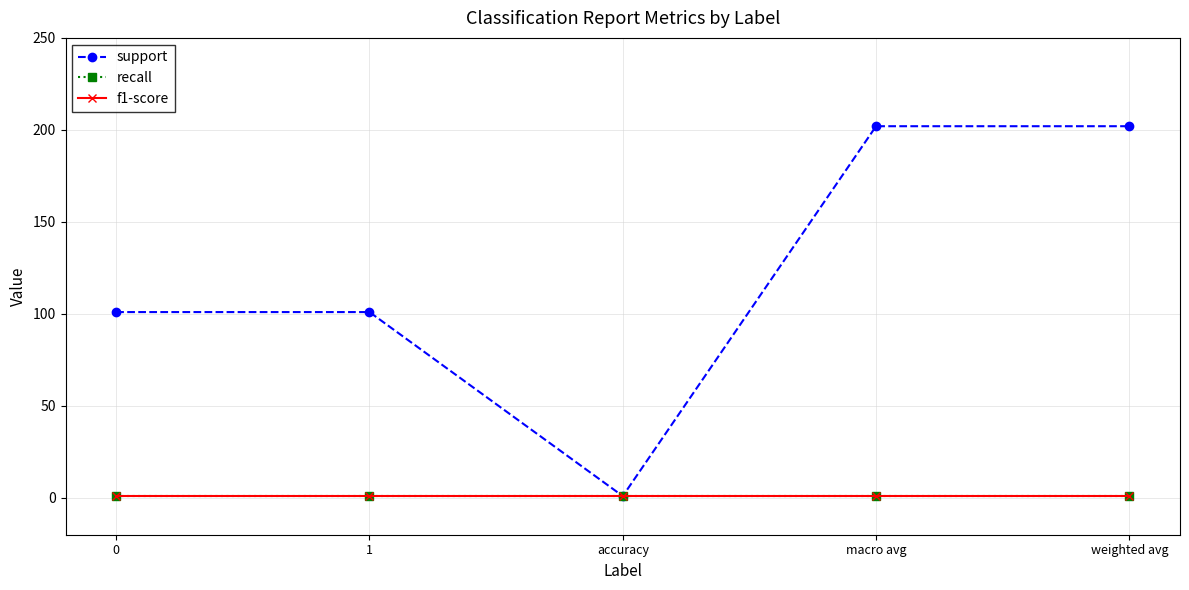

Is this an area chart (filled region under the line)?

No